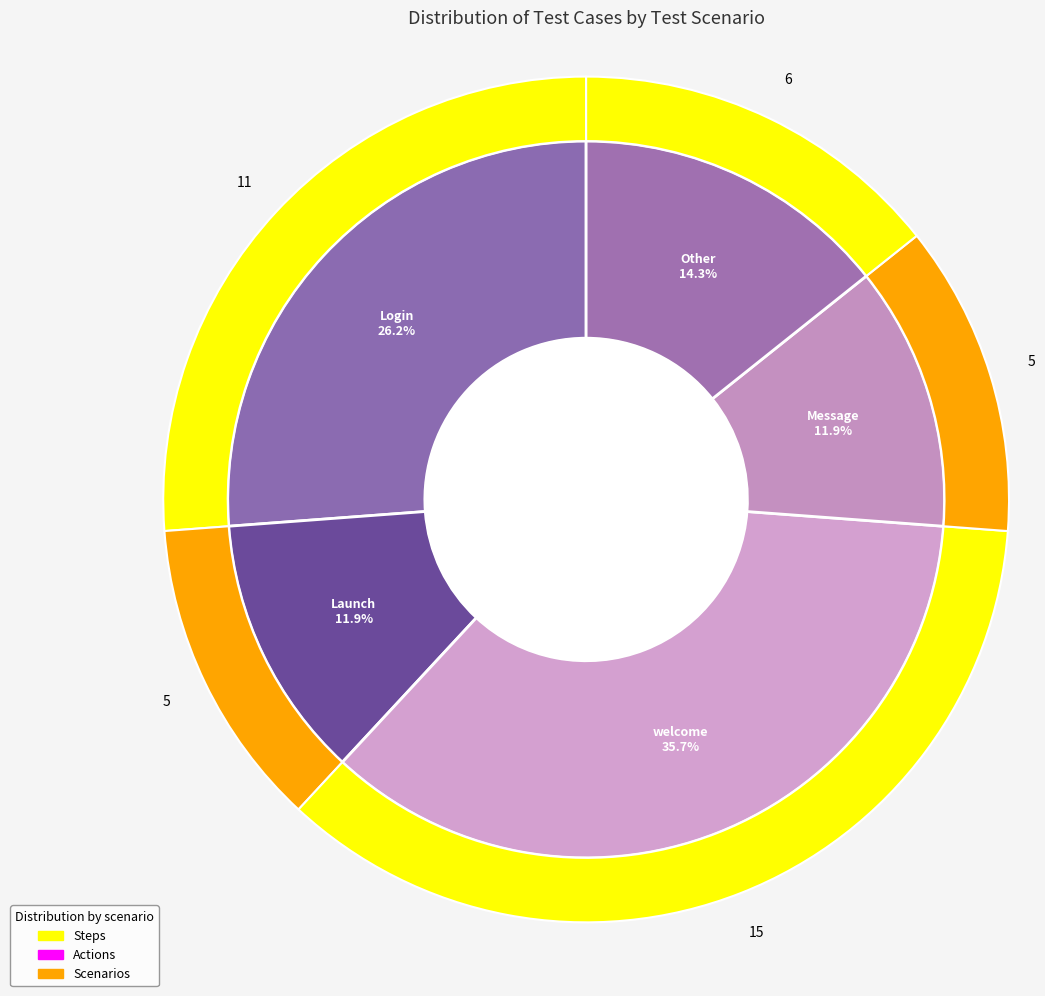

How many segments does this pie chart have?

5